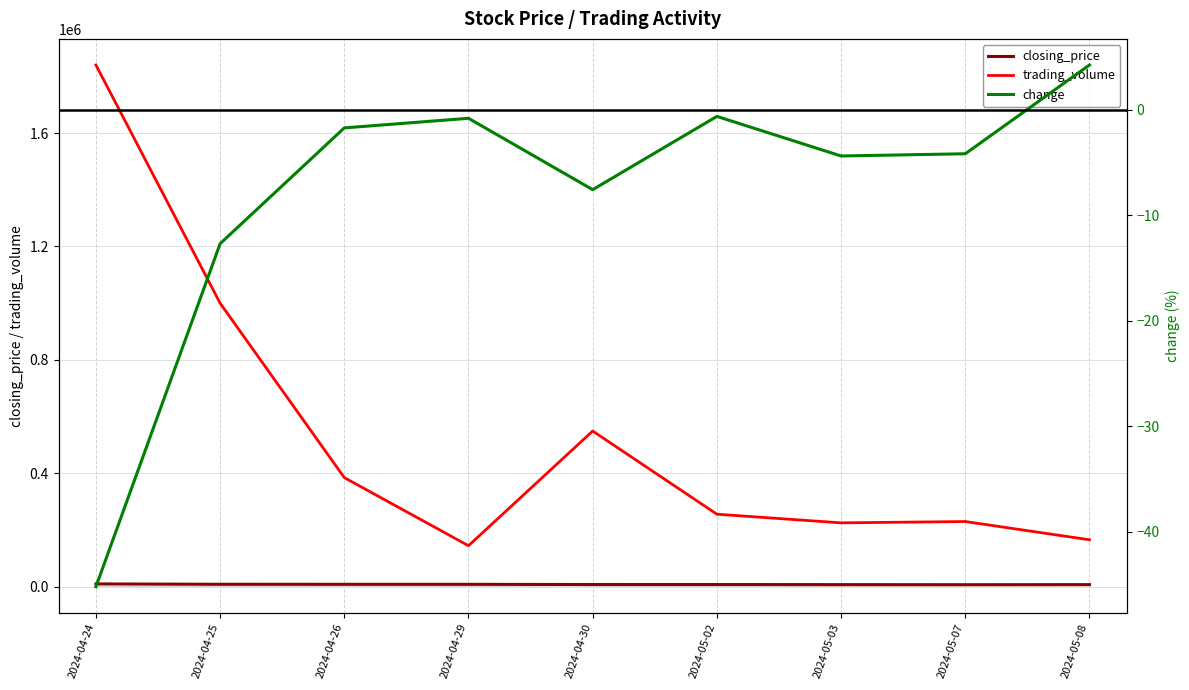

At which label does change reach its peak?

2024-05-08